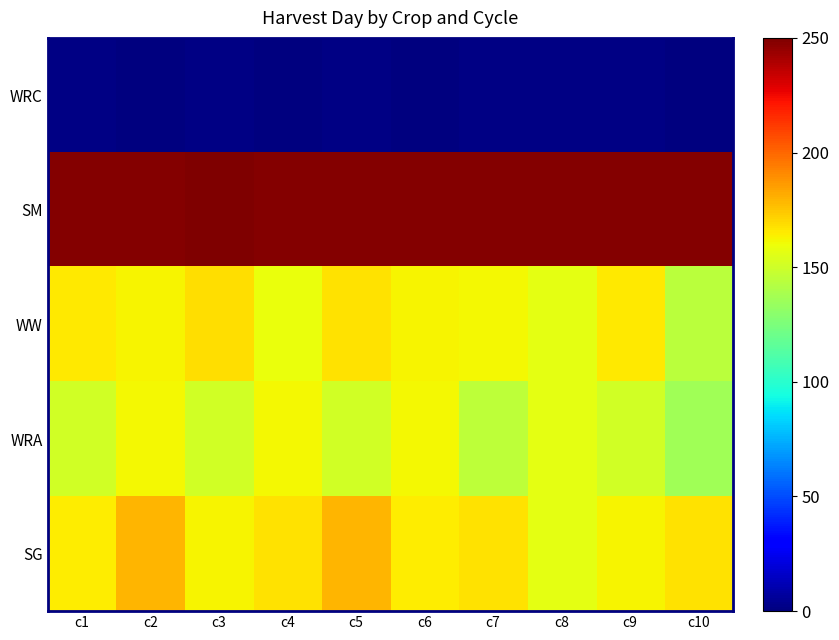

At c3, list the series in order from largest to smallest.

SM, WW, SG, WRA, WRC